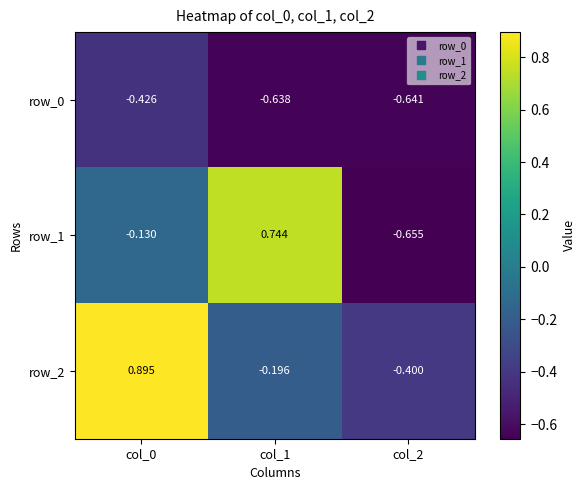

Is the value of row_1 at col_2 greater than the value of row_0 at col_2?

No